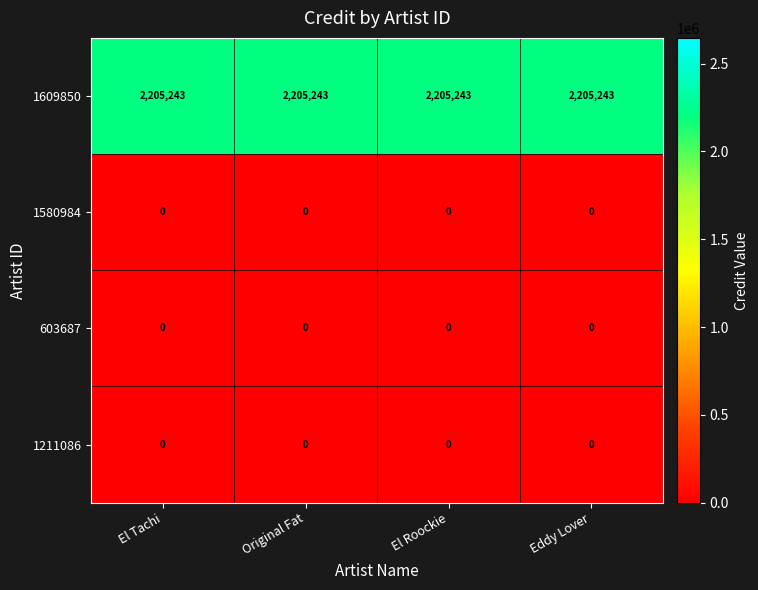

What is the spread (max minus min) of values at Eddy Lover?

2205243